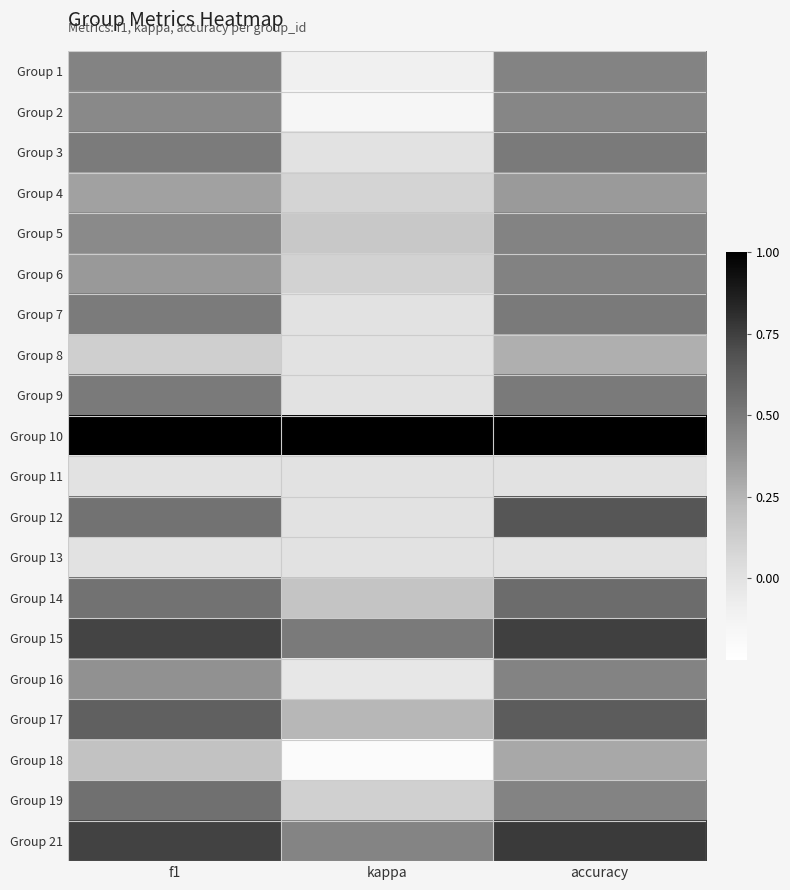

What is the maximum value shown in the chart?

1.0